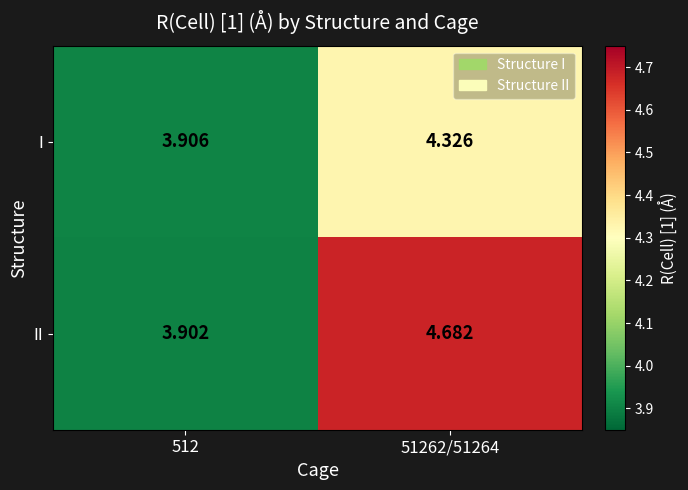

Which series has the largest range (max minus min)?

II